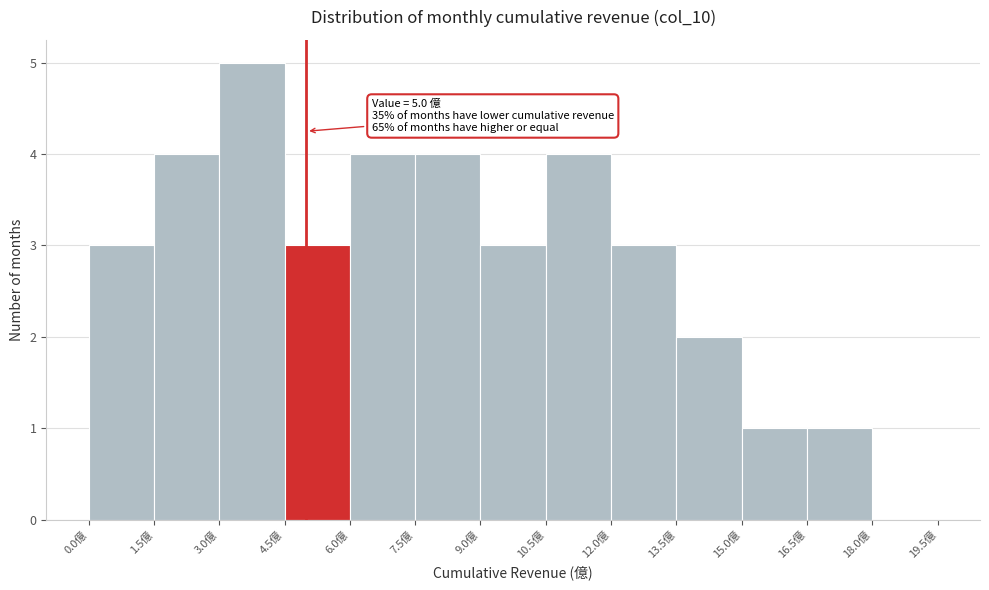

Over which range of the x-axis is the bar tallest?

3.0 to 4.5